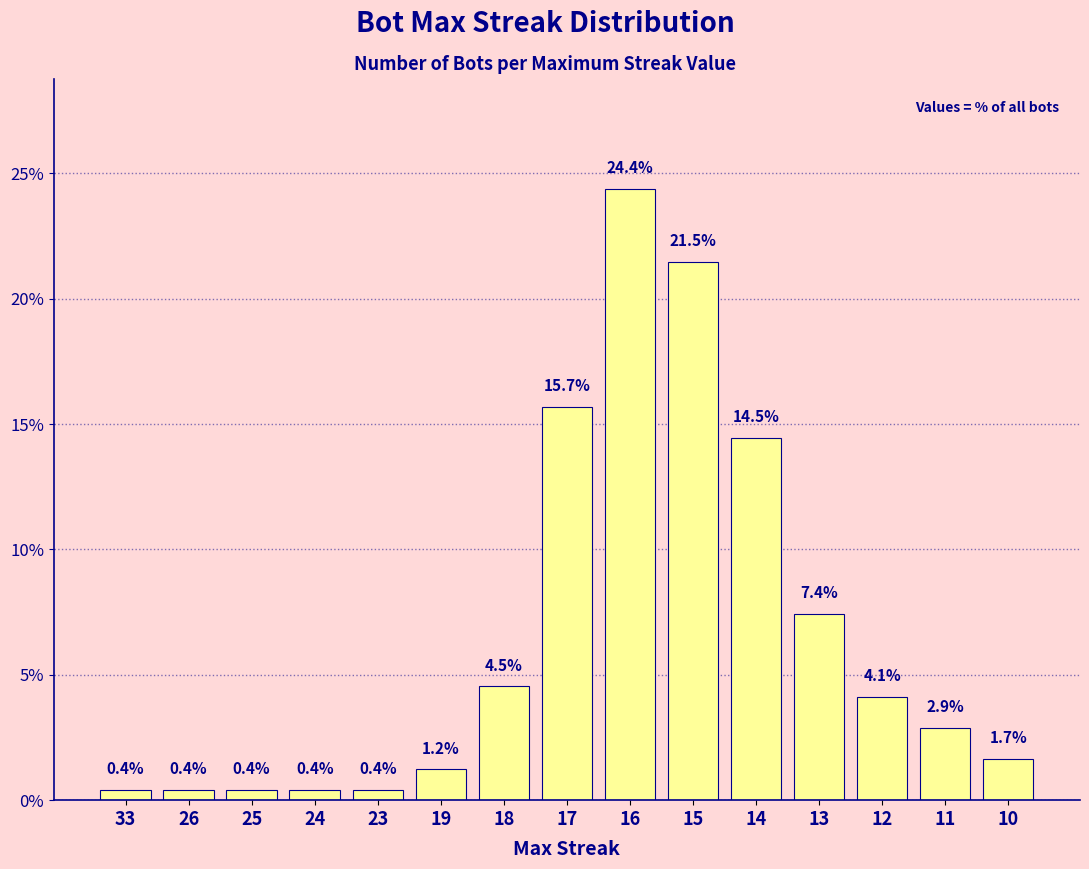

What is the change in value from 23 to 15?

+21.1